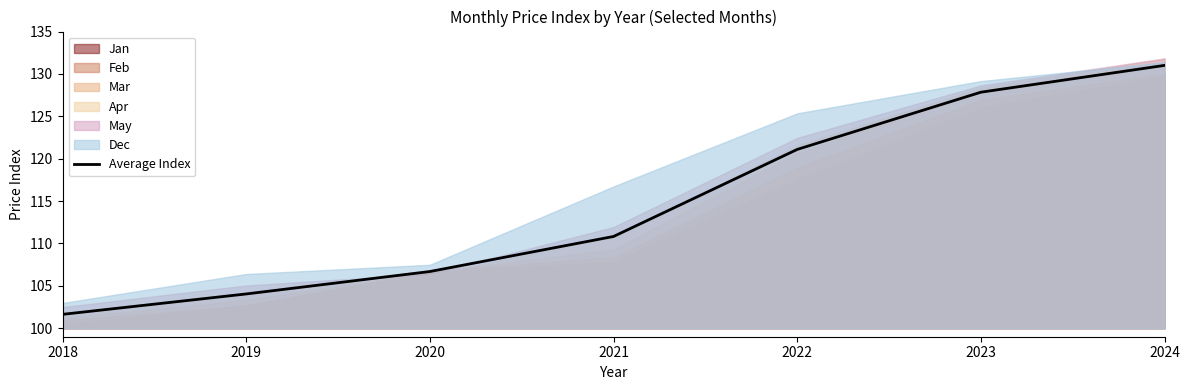

What is the maximum value shown in the chart?

131.0